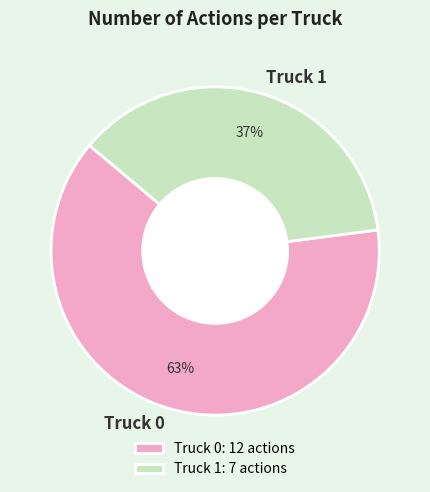

How many segments does this pie chart have?

2